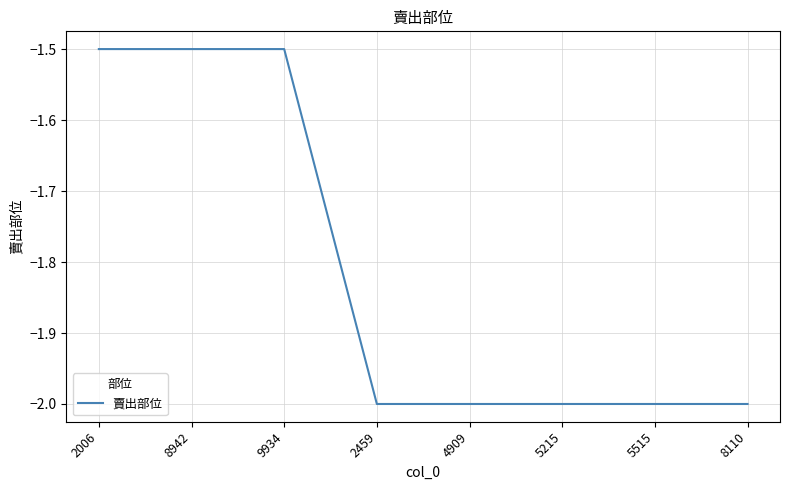

How many lines are shown in the chart?

1